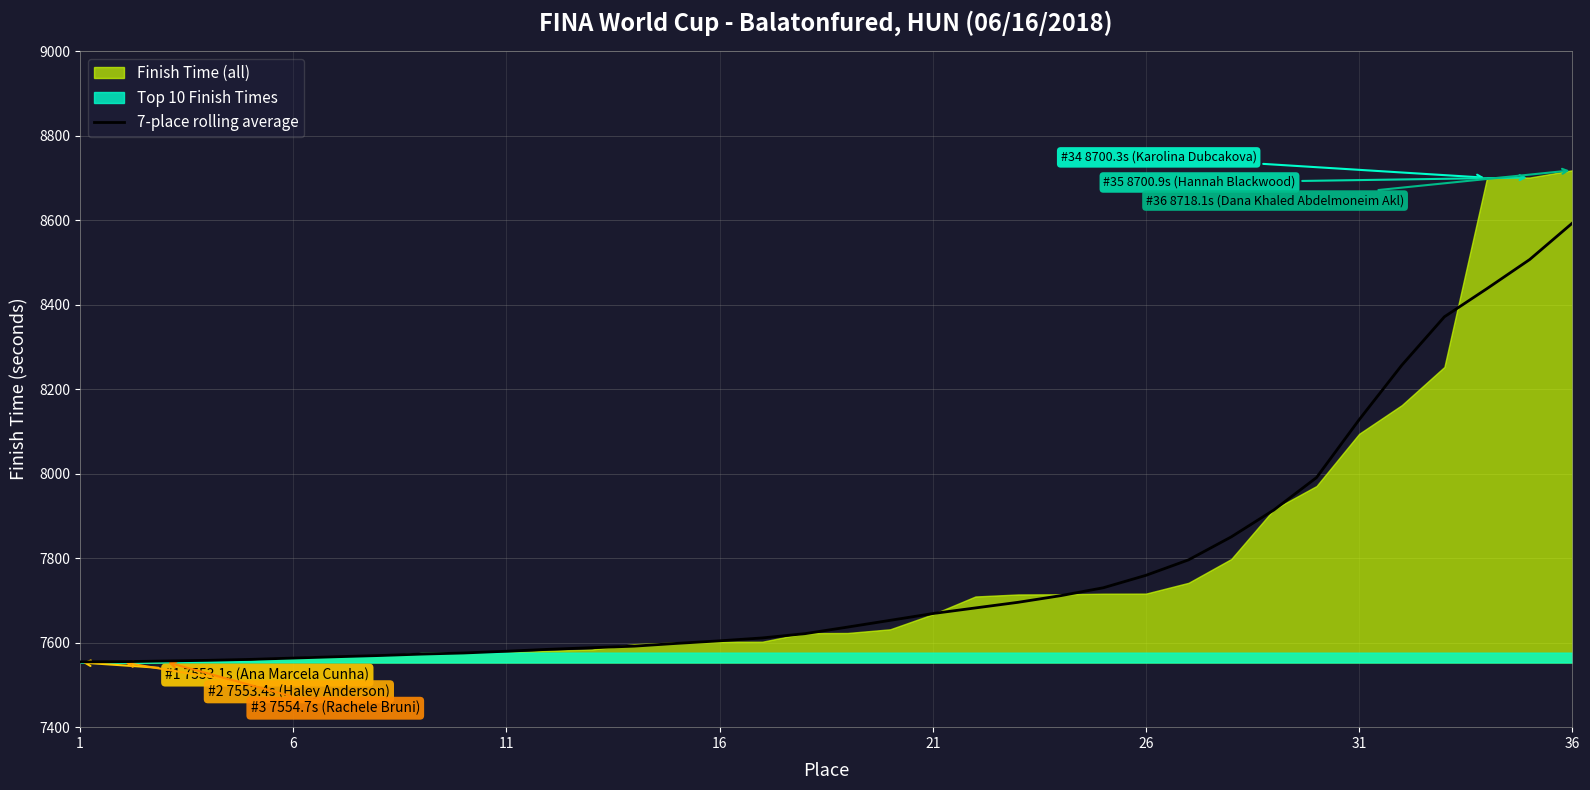

What is the lowest value of the 7-place rolling average series?

7554.5